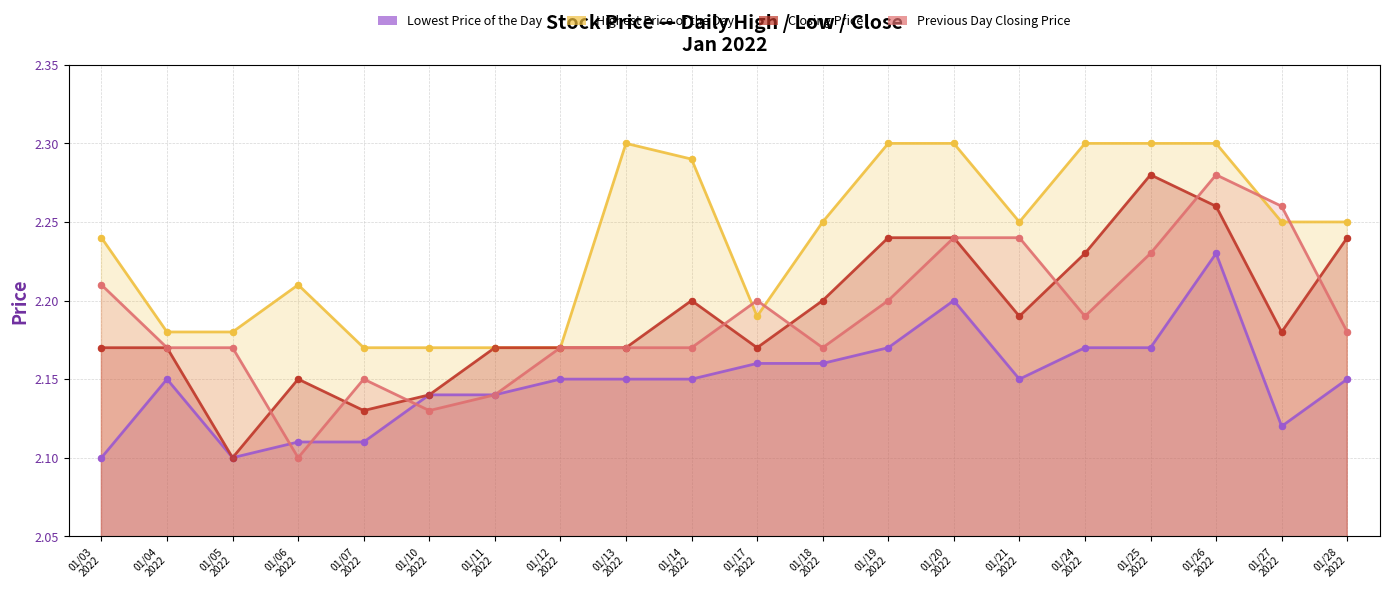

What is the total value across all series at 01/13 2022?

8.8